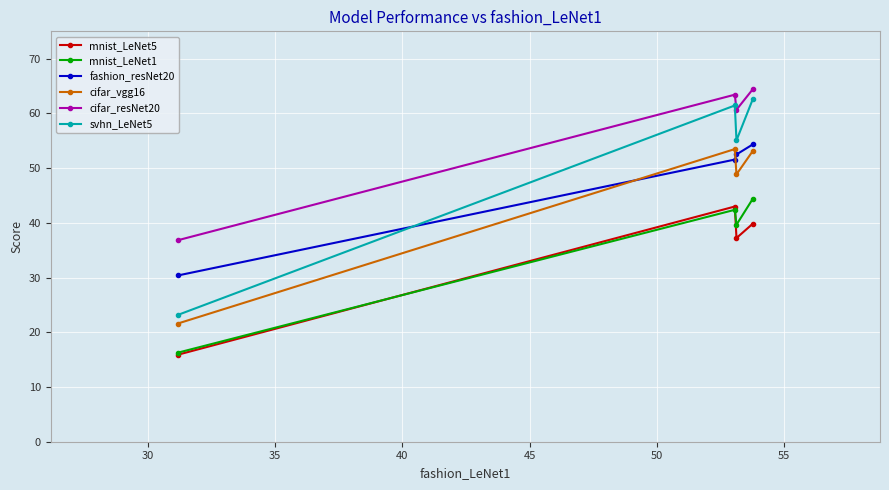

True or false: cifar_vgg16 and fashion_resNet20 intersect in this chart.

True